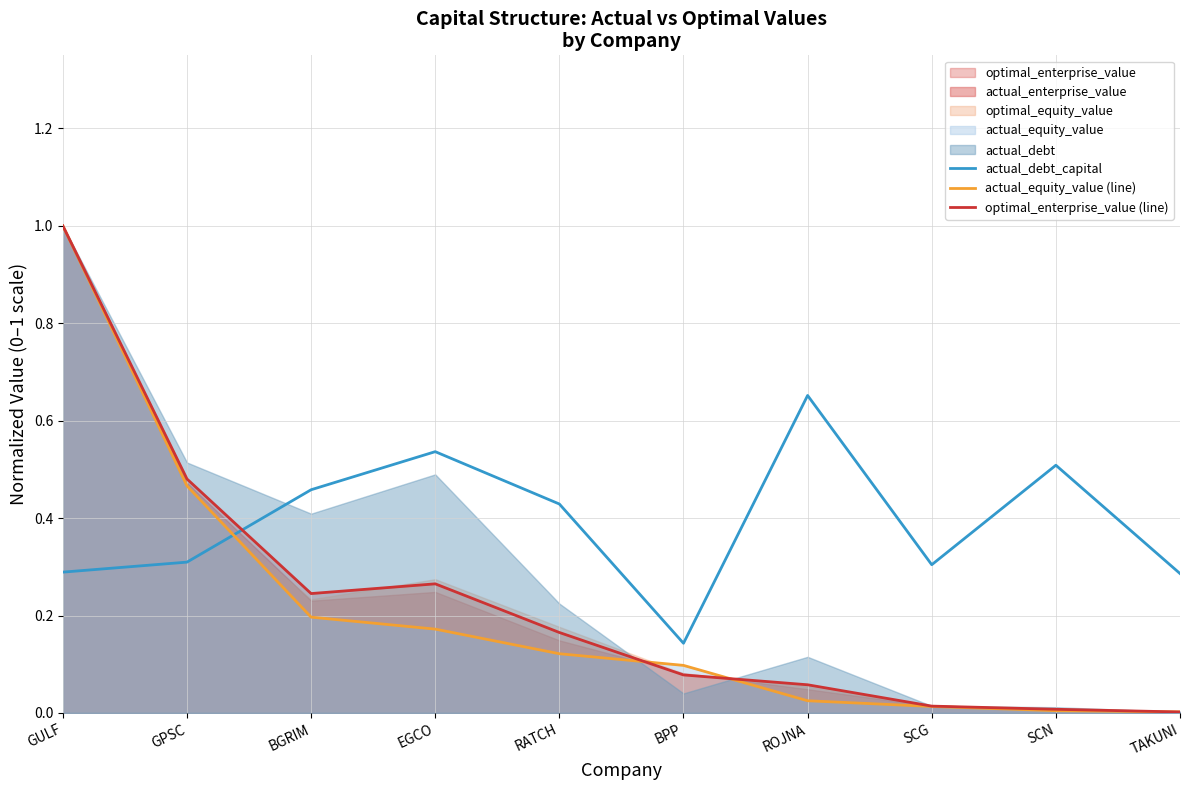

Rank the series at RATCH from lowest to highest value.

actual_equity_value (line), optimal_enterprise_value (line), actual_debt_capital